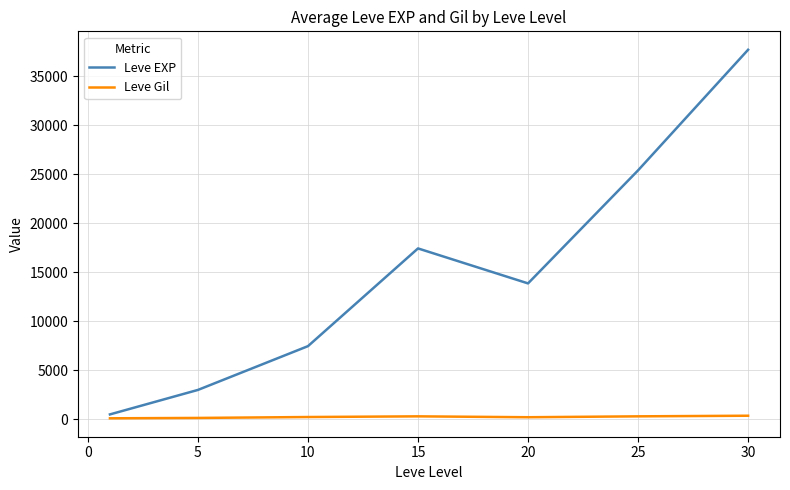

How many series are shown in this chart?

2